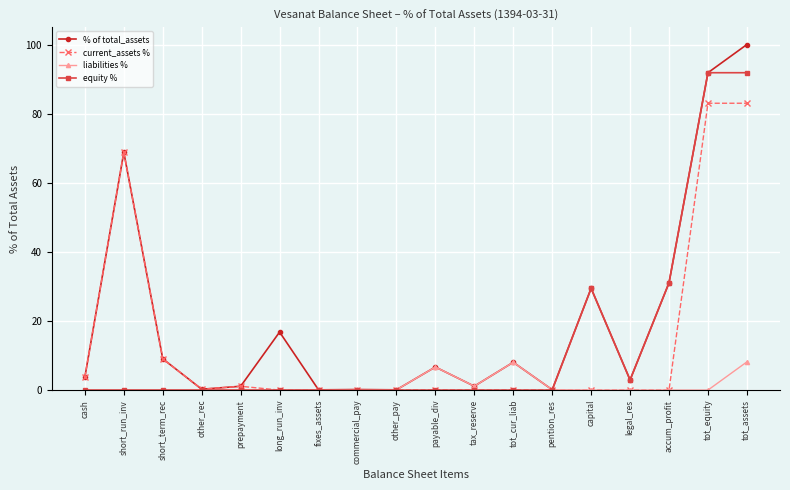

What is the sum of the liabilities % values at tot_equity and pention_res?

0.1